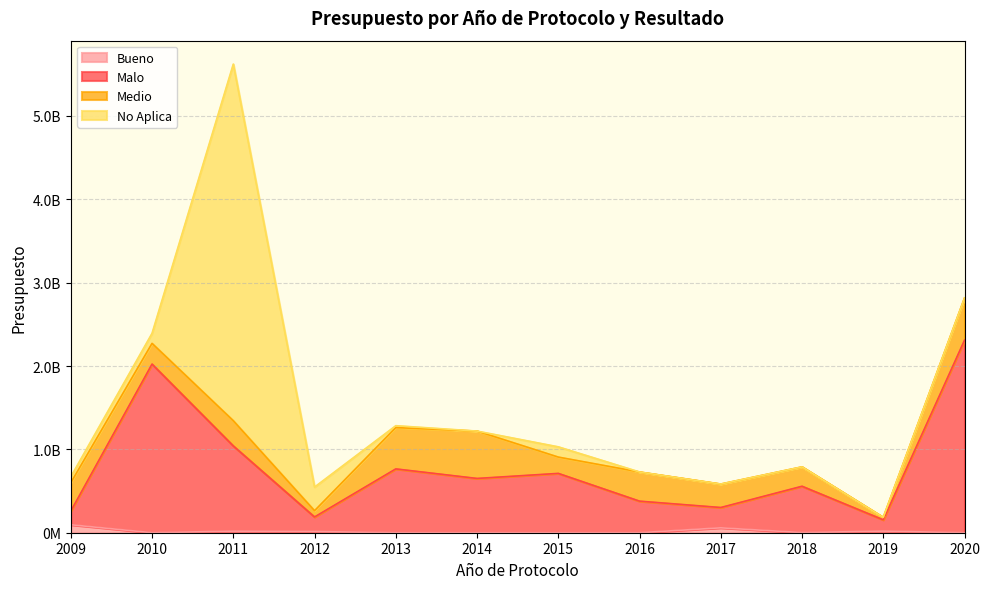

The value of Malo at 2014 is 651092957. True or false?

True